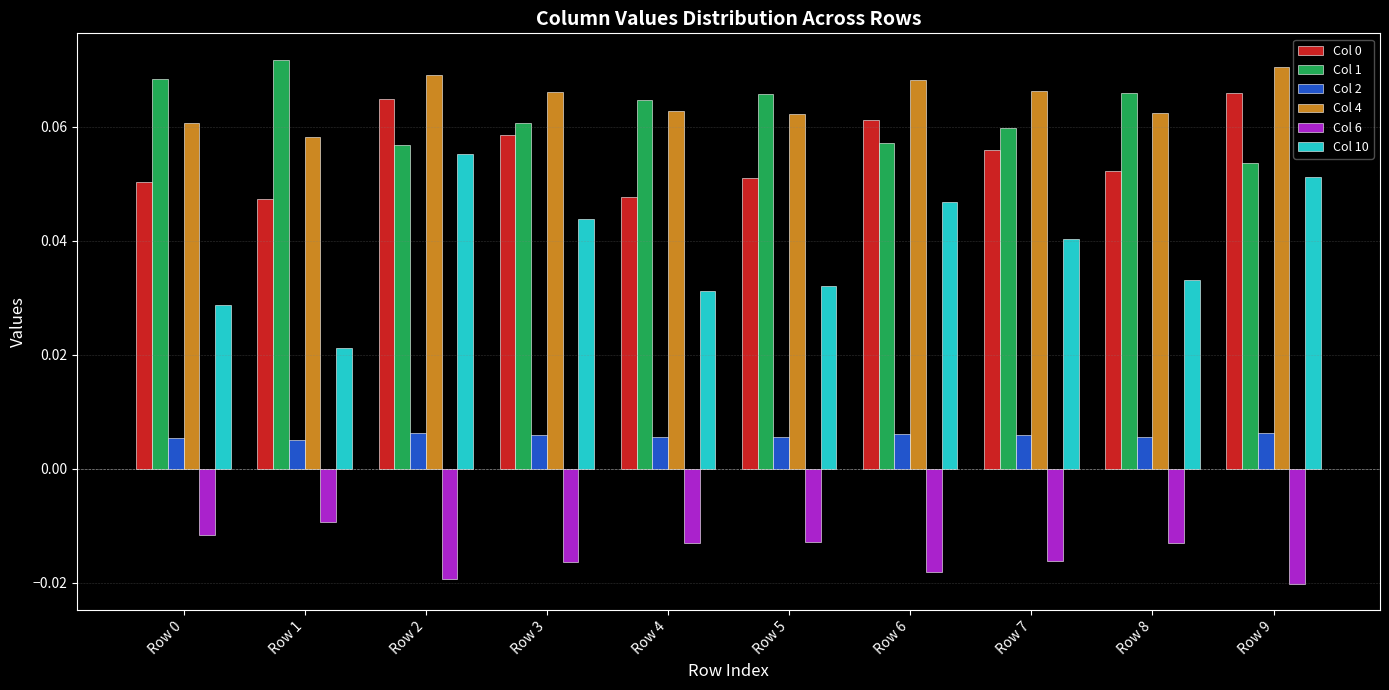

At which label does Col 4 reach its minimum?

Row 1